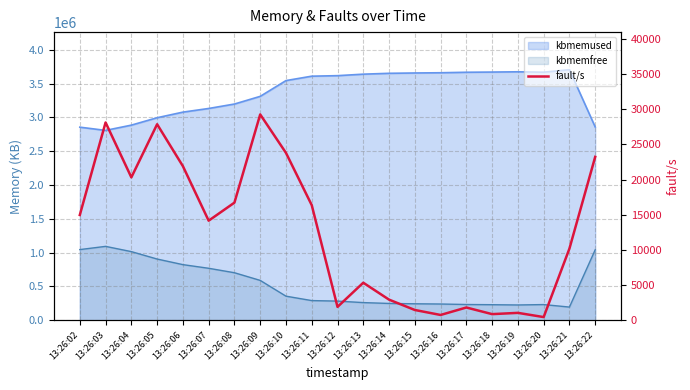

Reading right to left, what are all the values shown in this chart?

13:26:22=23239	13:26:21=10193	13:26:20=452	13:26:19=1051	13:26:18=871	13:26:17=1814	13:26:16=752	13:26:15=1461	13:26:14=2932	13:26:13=5340	13:26:12=1901	13:26:11=16372	13:26:10=23805	13:26:09=29274	13:26:08=16729	13:26:07=14163	13:26:06=21919	13:26:05=27876	13:26:04=20323	13:26:03=28131	13:26:02=14970